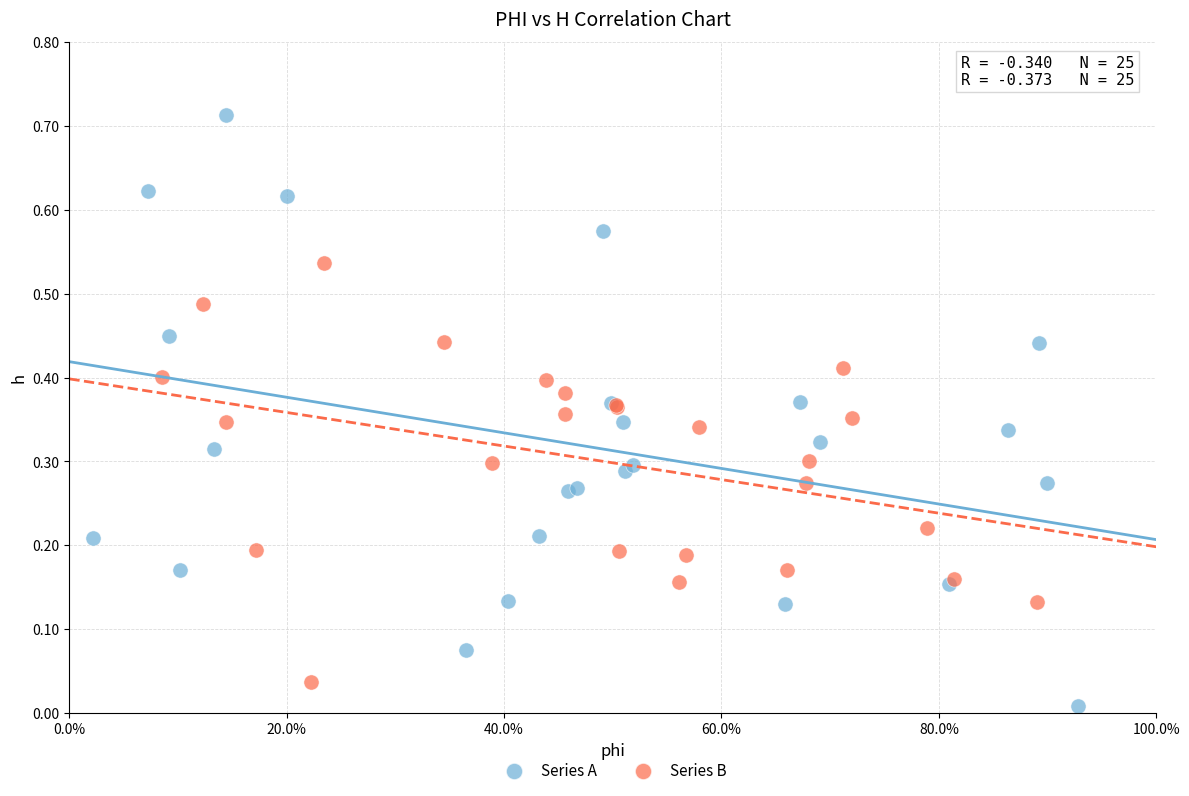

Which series contains the highest Y value?

Series A